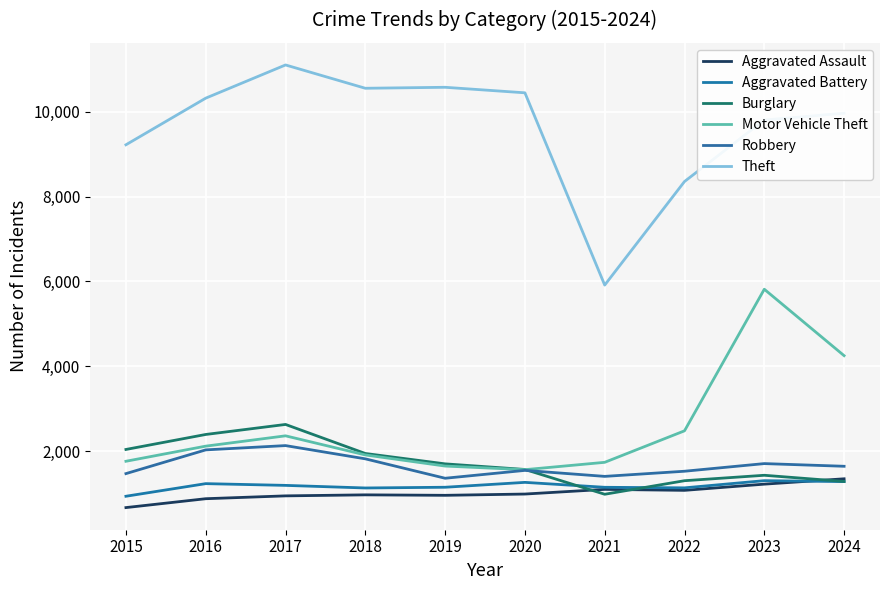

Where is Robbery nearest to the value 1750?

2023